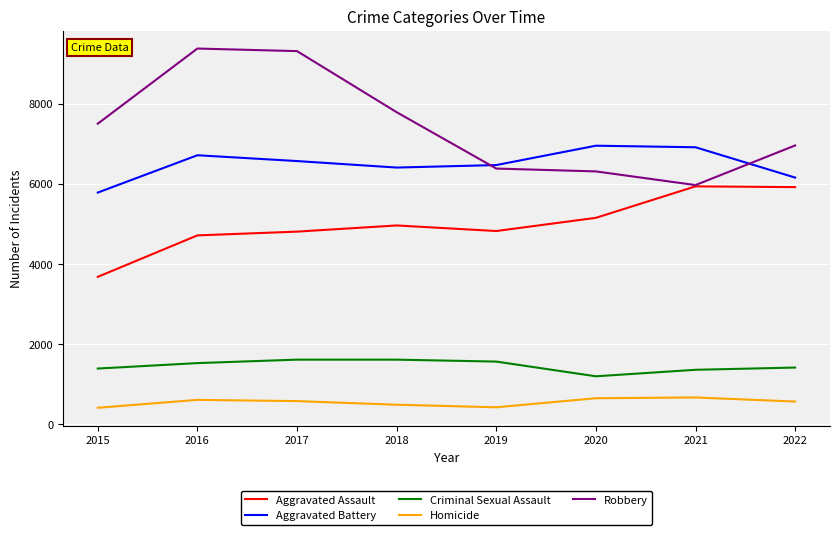

What is the difference between the Criminal Sexual Assault values at 2018 and 2021?

253